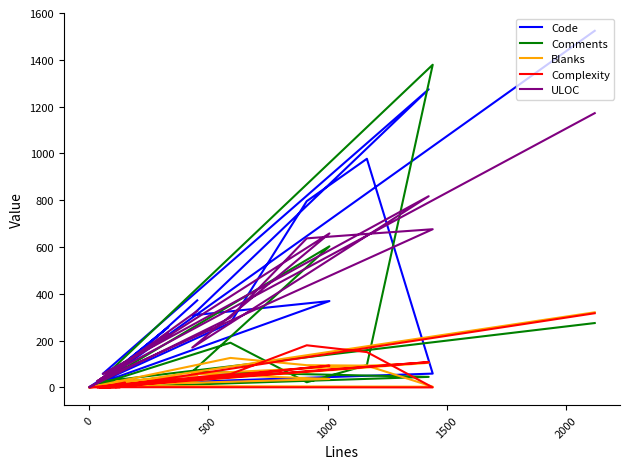

What is the value of the Blanks point at the 17th from the left?

42